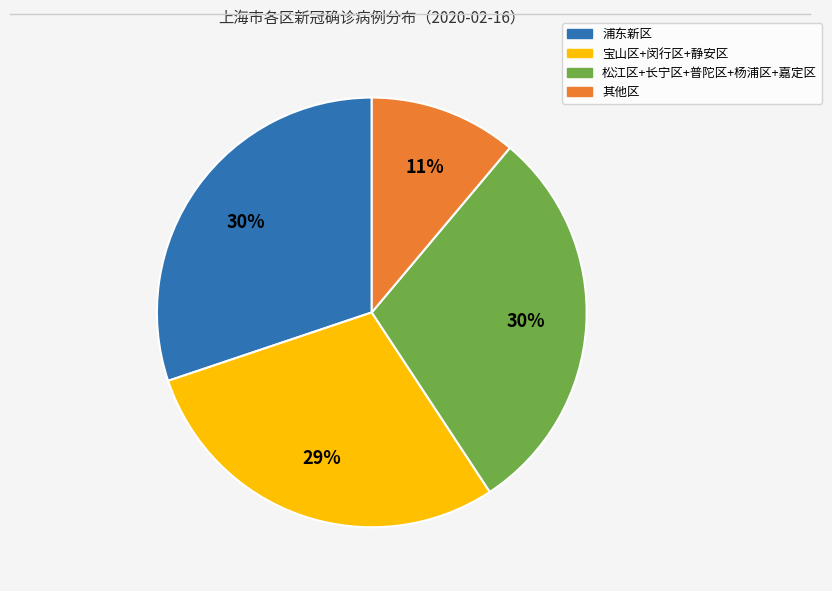

Is there a majority slice in this chart?

No